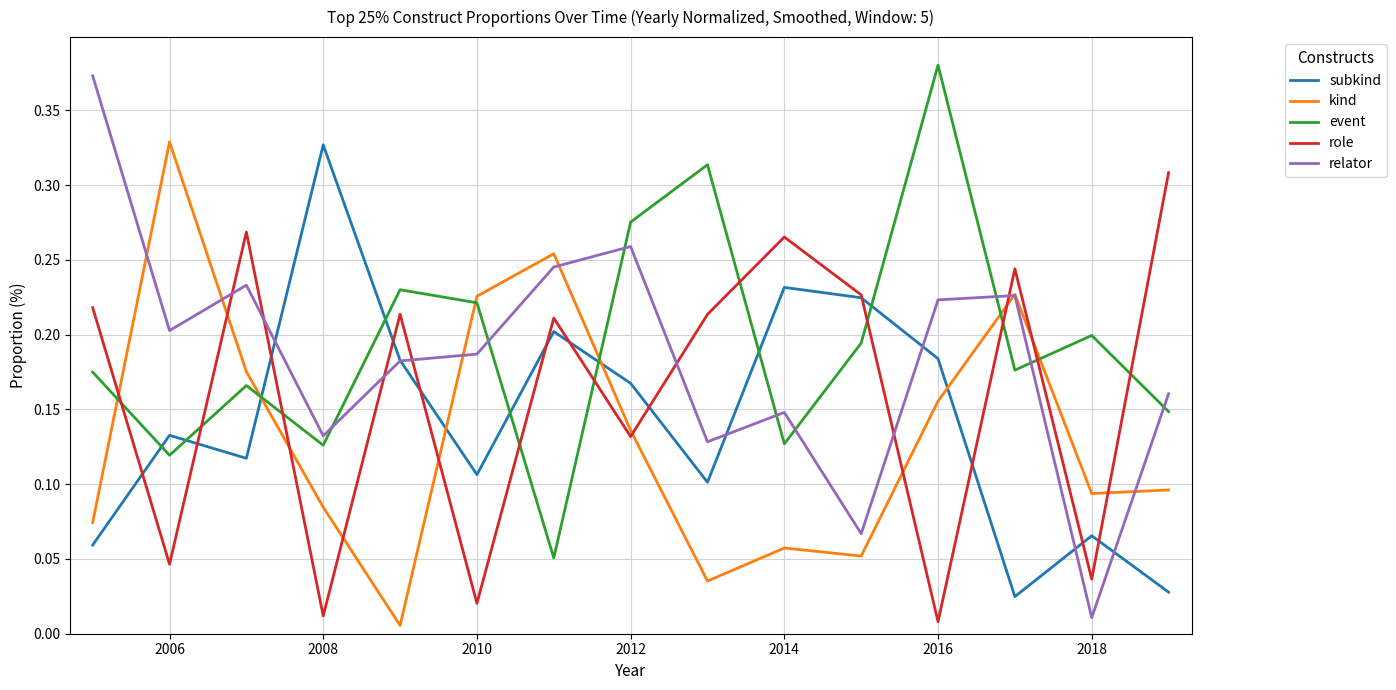

Which series has the largest range (max minus min)?

relator